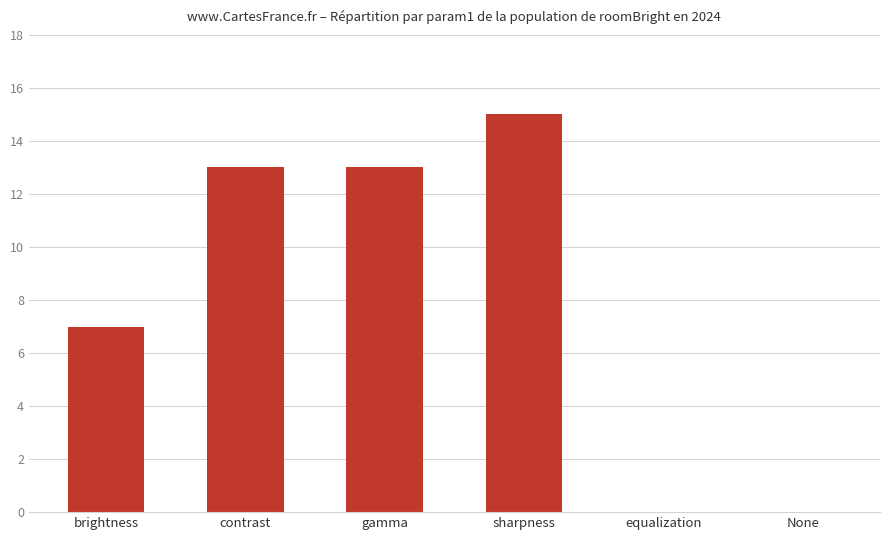

The value at sharpness is 15. True or false?

True